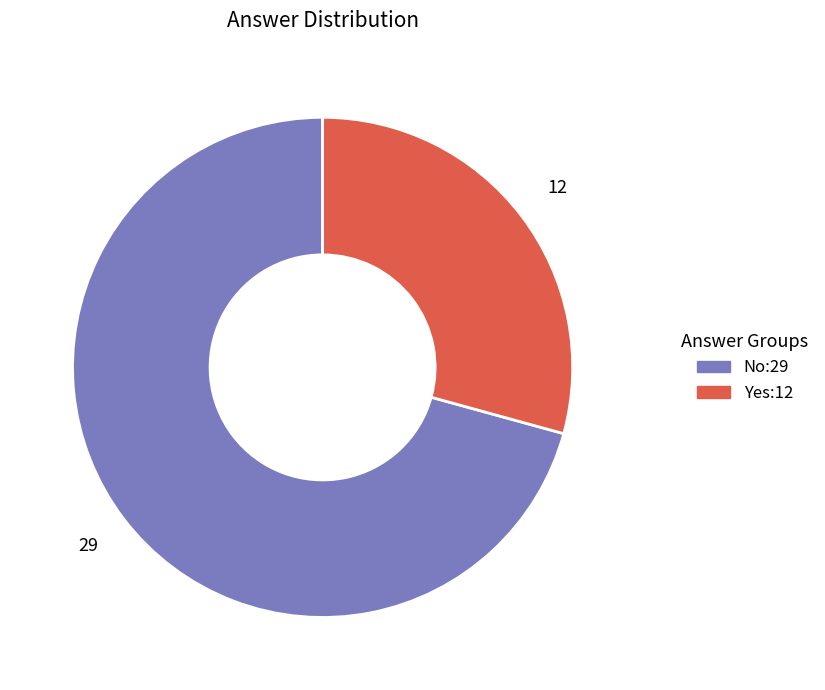

Does any single category account for the majority?

Yes